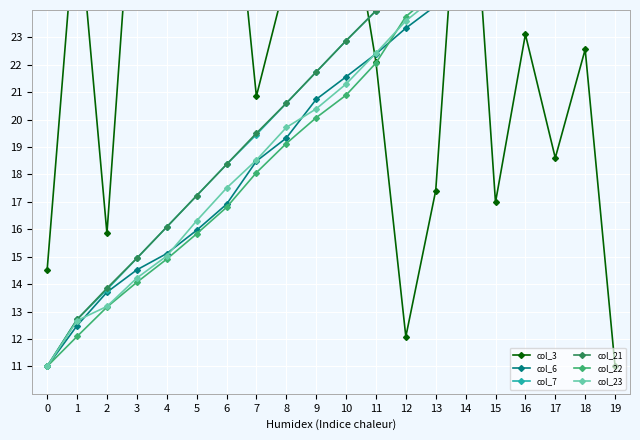

Is it true that col_6 equals 16.9 at 6?

True